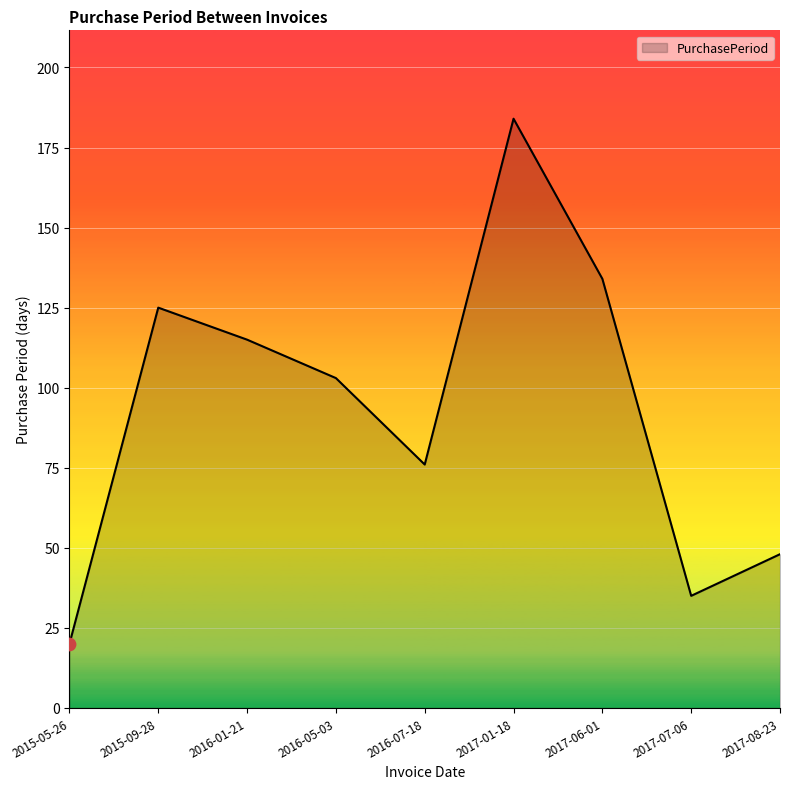

Which has a higher value, 2015-09-28 or 2016-07-18?

2015-09-28